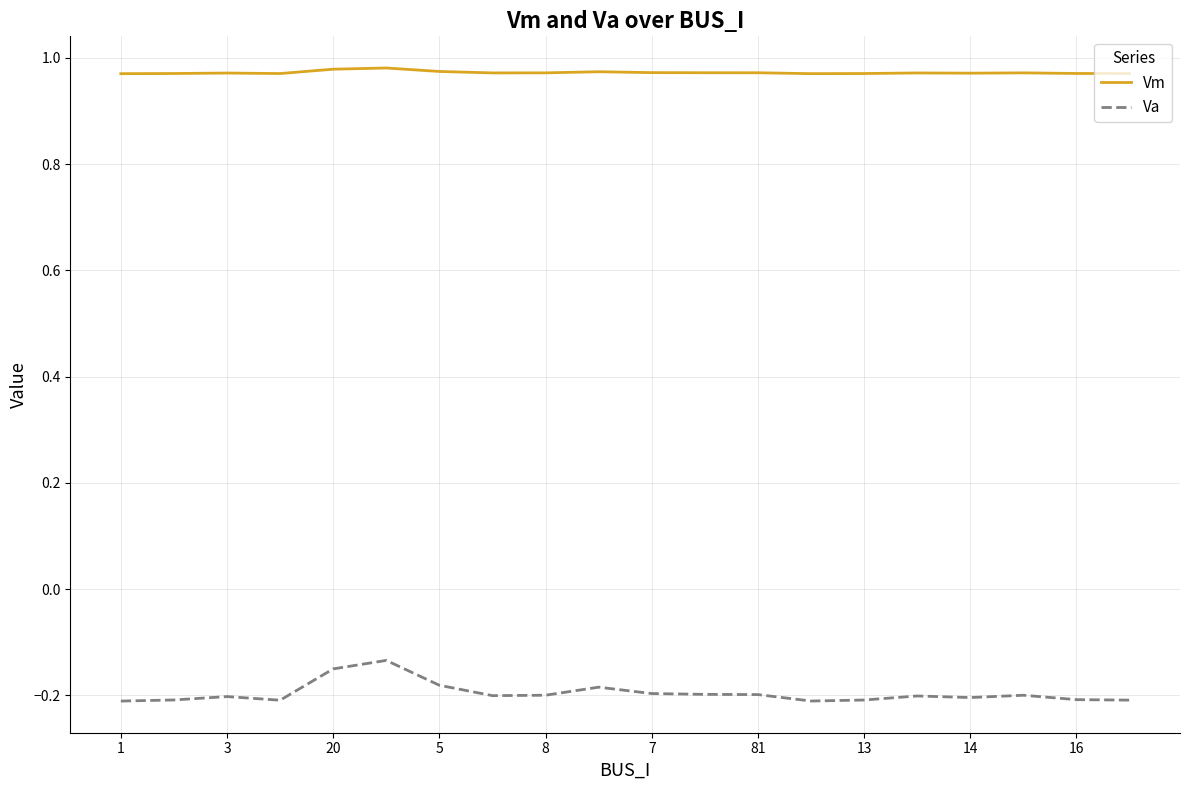

List the series in order of their overall mean, highest first.

Vm, Va